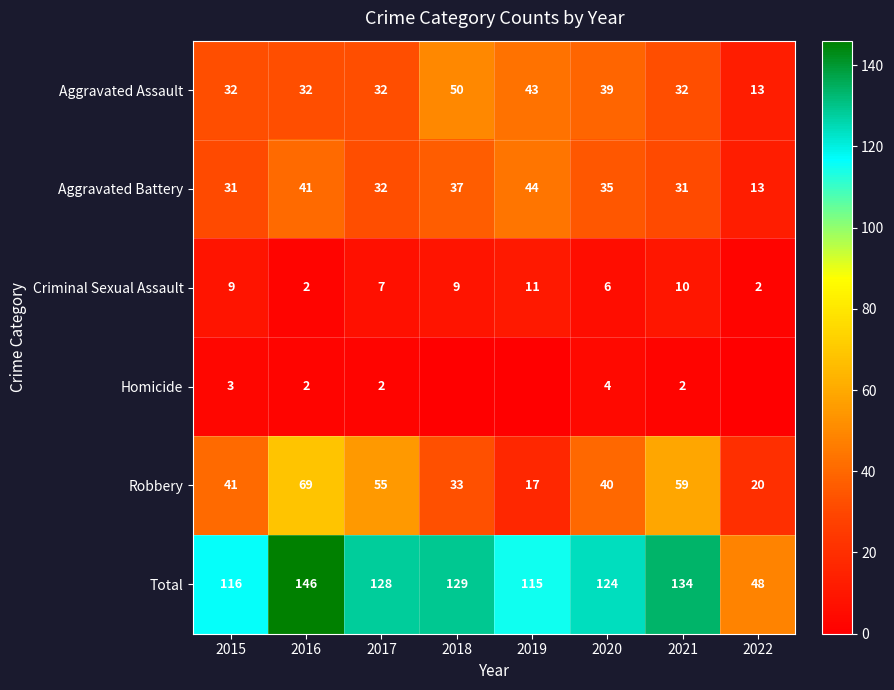

What is the sum of all Total values?

940